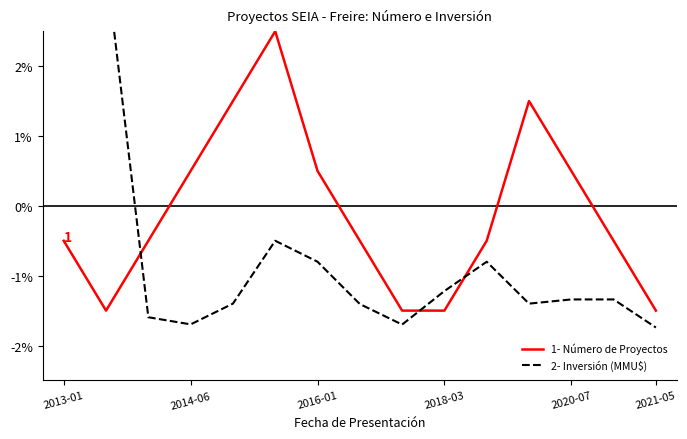

What is the minimum value for 1- Número de Proyectos?

-1.5